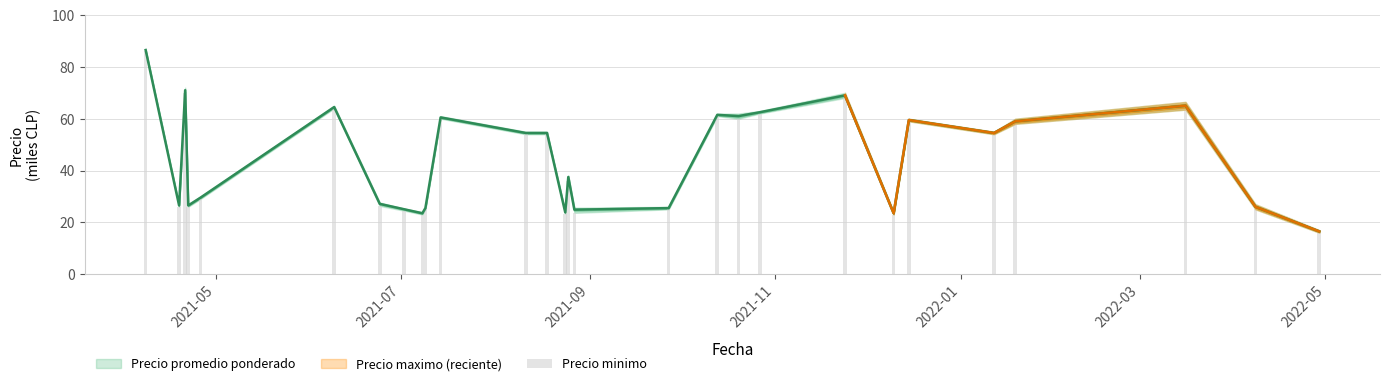

At which label does the data first exceed 54?

2021-05